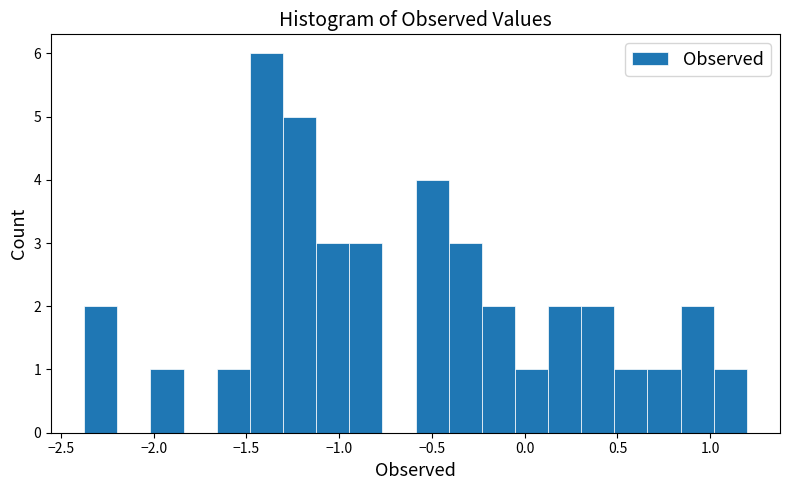

Read against the x-axis, roughly where is the centre of the tallest bar?

-1.40